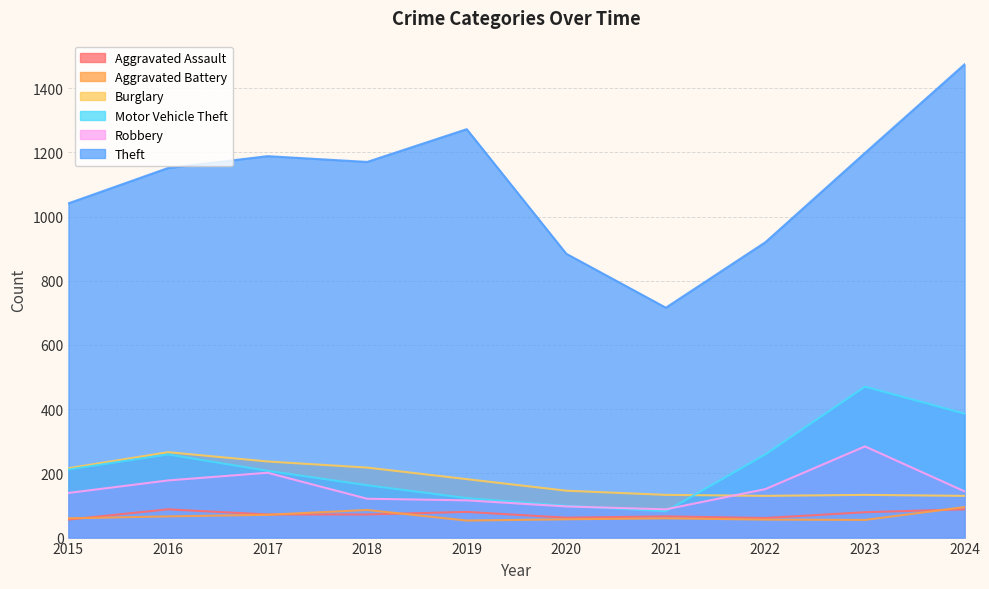

True or false: Motor Vehicle Theft and Aggravated Battery intersect in this chart.

False